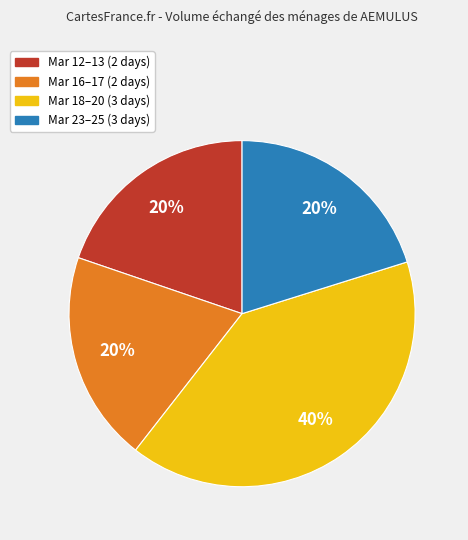

To the nearest percent, what is the average slice percentage?

25%